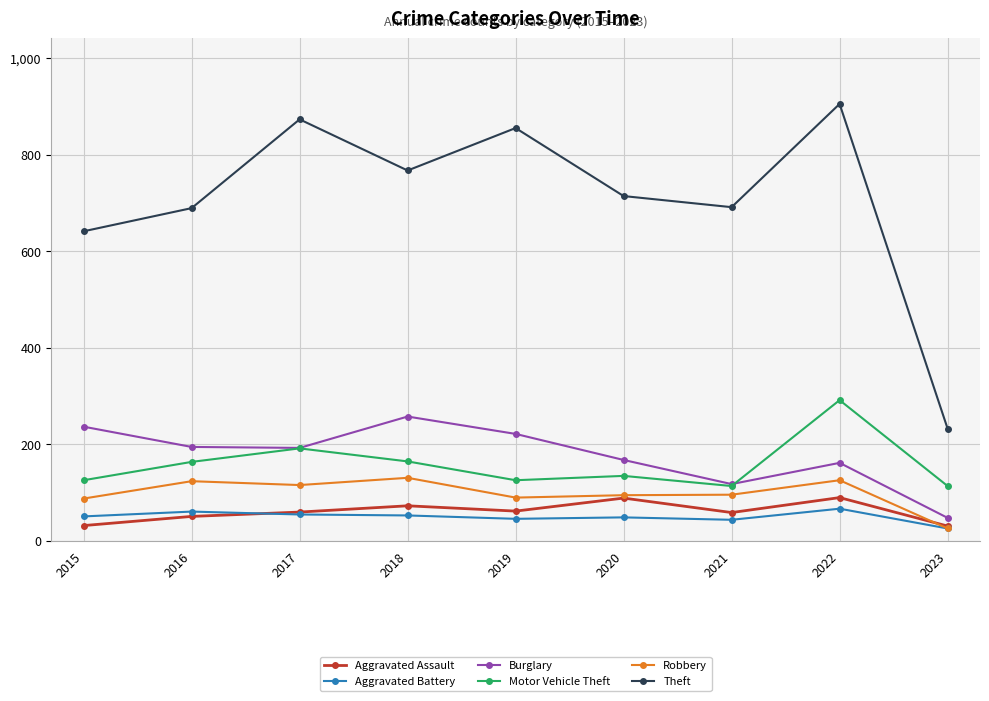

What is the value of the Aggravated Battery point at the 9th from the left?

25